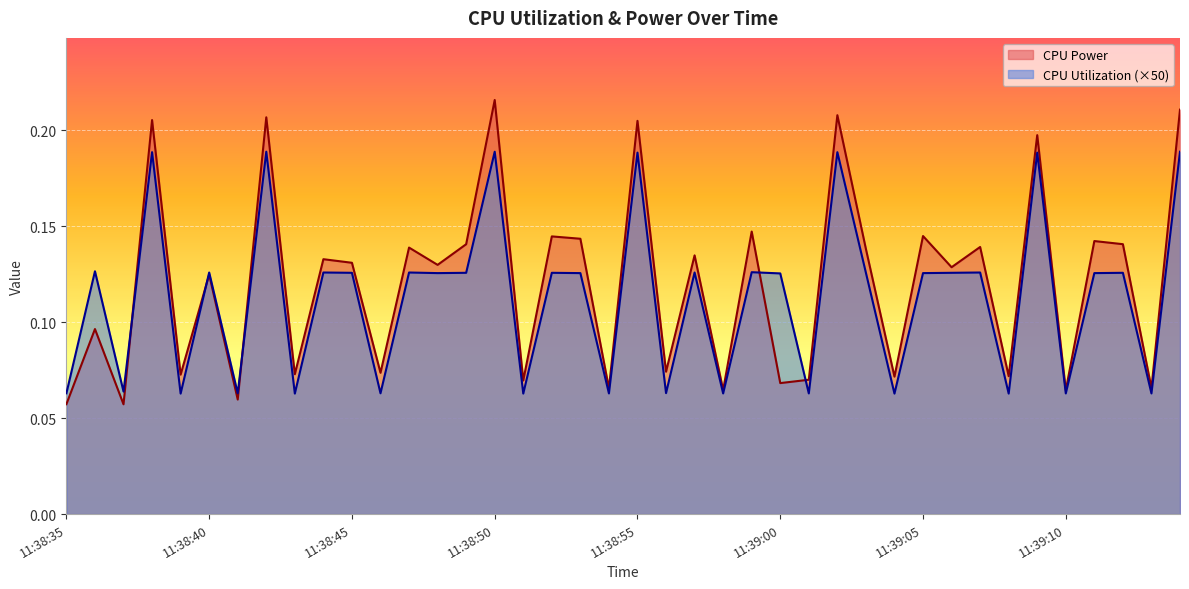

What is the total value across all series at 11:38:49?

0.3